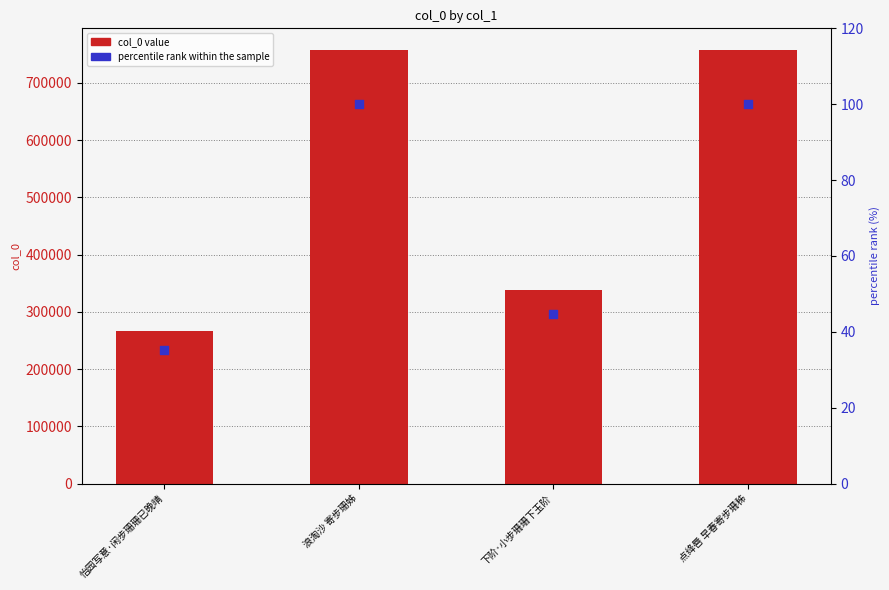

Is the value of percentile rank within the sample at 浪淘沙 寄步珊姊 greater than the value of col_0 value at 下阶·小步珊珊下玉阶?

No